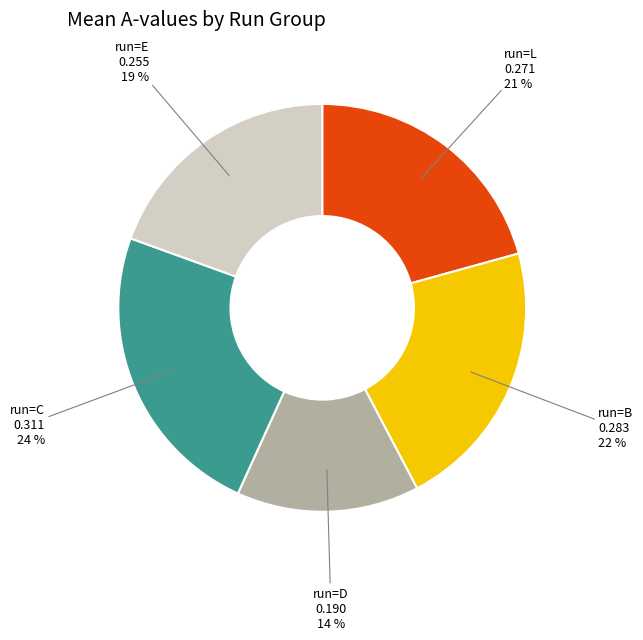

Does any single category account for the majority?

No